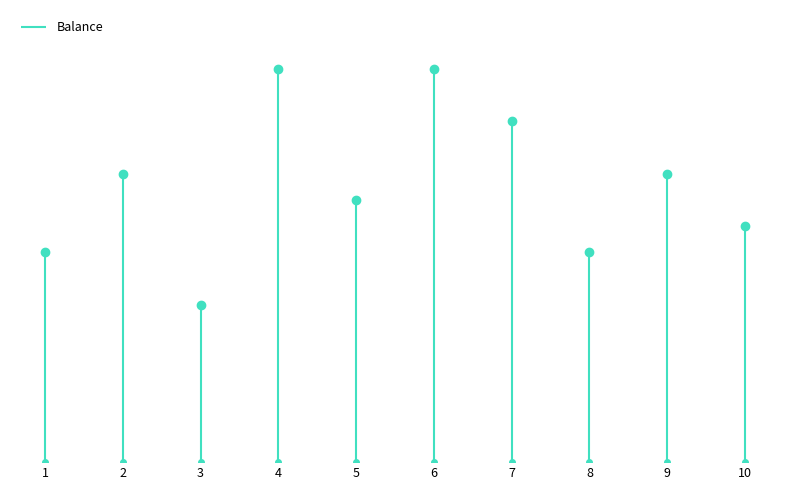

The value at 2 is 11000. True or false?

True